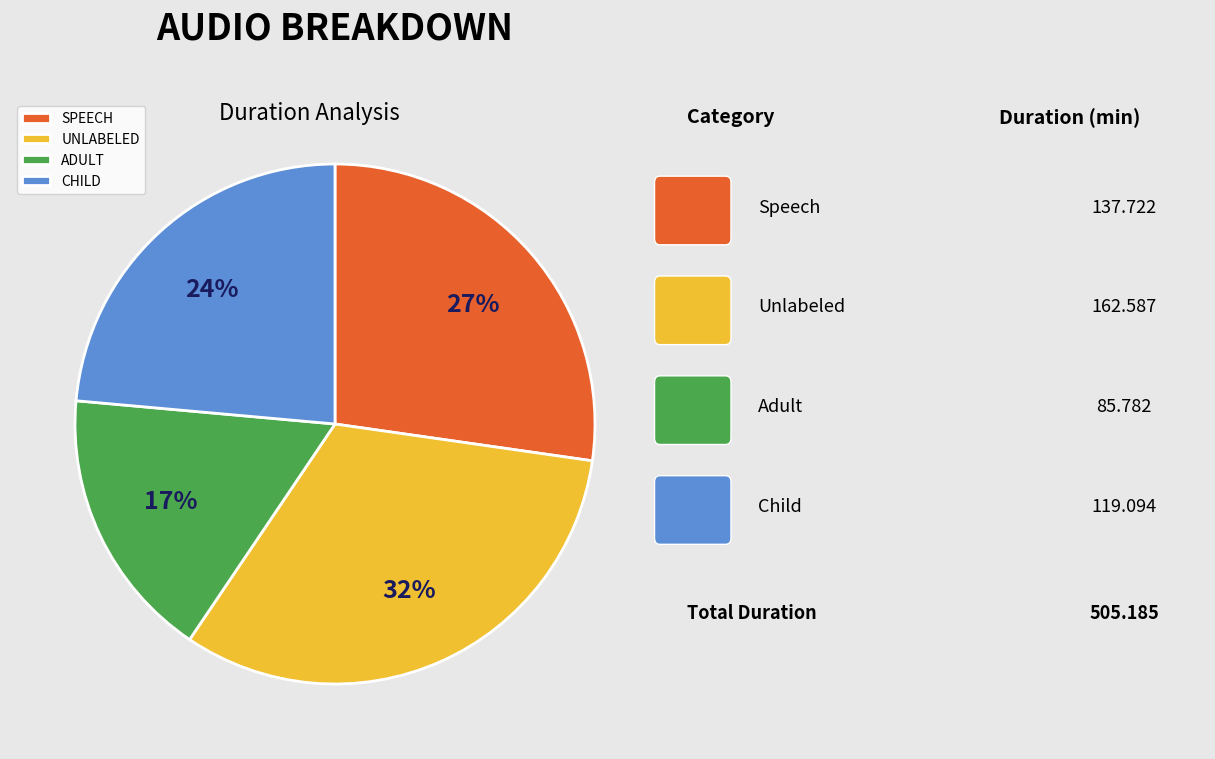

Do SPEECH and ADULT together represent more than half of the pie?

No